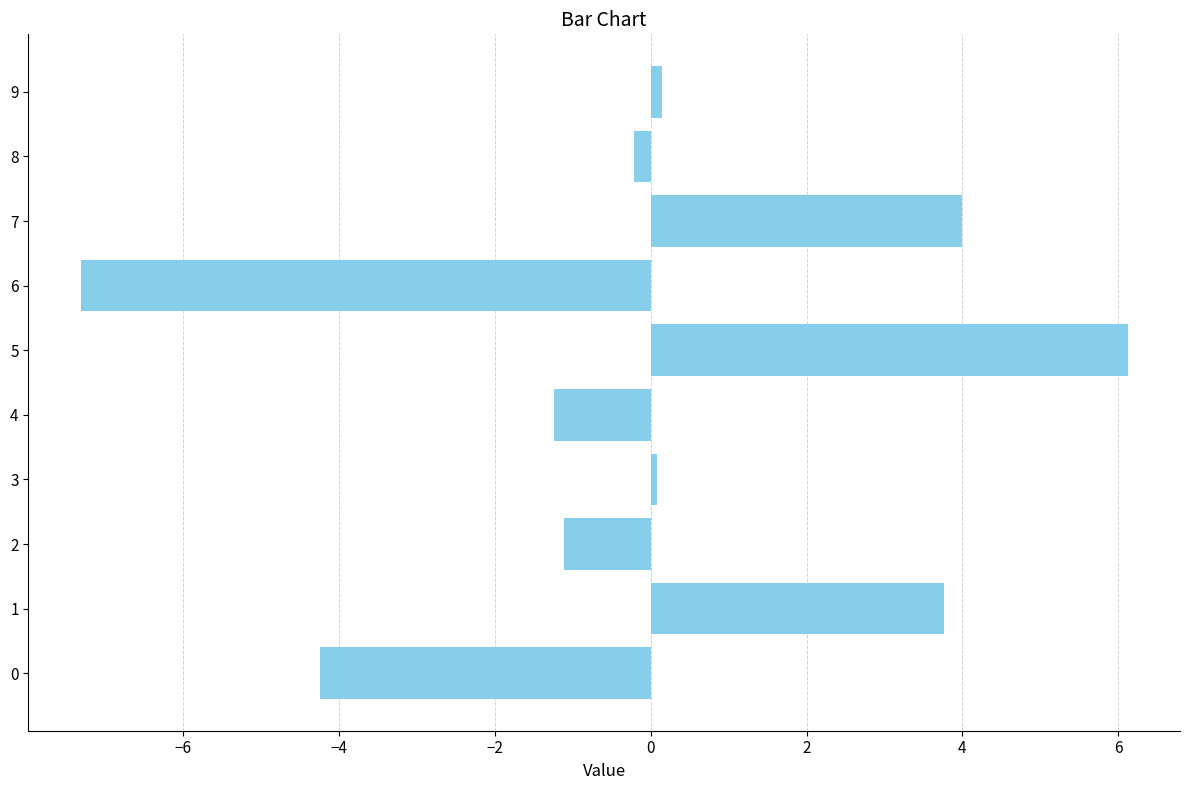

What is the change in value from 2 to 7?

+5.1